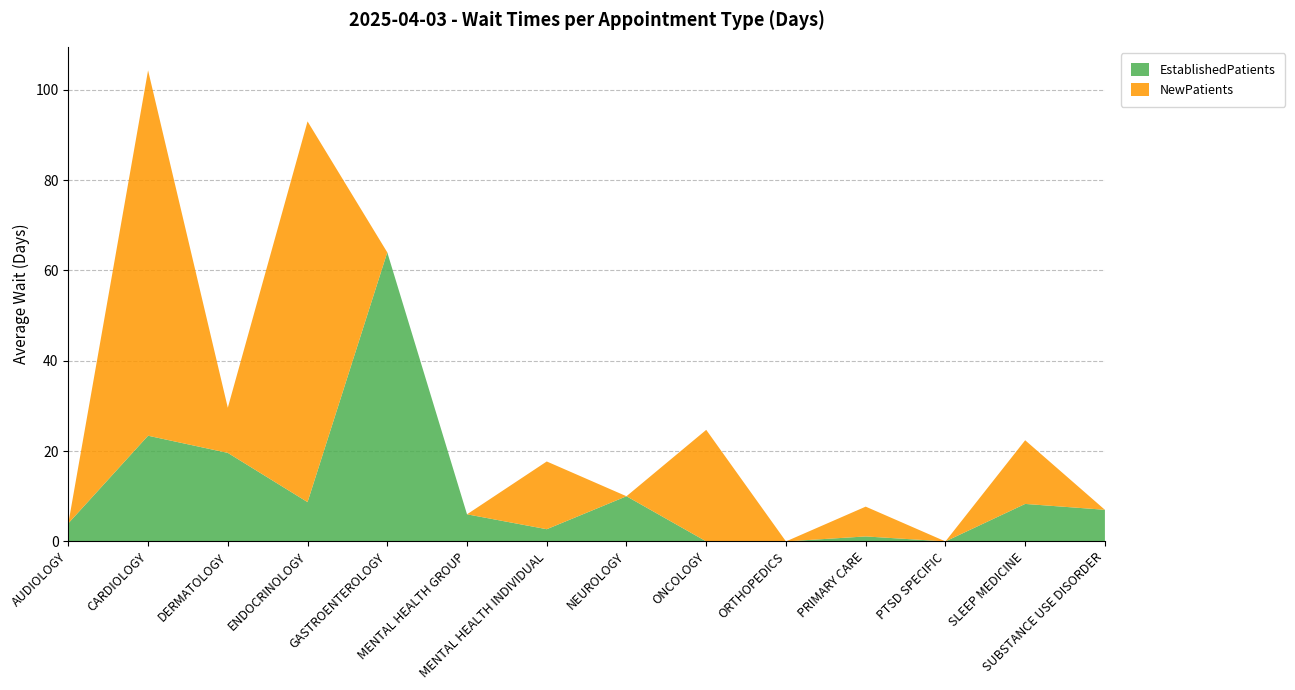

Reading right to left, what are all the values shown in this chart?

EstablishedPatients: SUBSTANCE USE DISORDER=7.0	SLEEP MEDICINE=8.3	PTSD SPECIFIC=0.0	PRIMARY CARE=1.1	ORTHOPEDICS=0.0	ONCOLOGY=0.0	NEUROLOGY=10.0	MENTAL HEALTH INDIVIDUAL=2.7	MENTAL HEALTH GROUP=6.0	GASTROENTEROLOGY=64.0	ENDOCRINOLOGY=8.7	DERMATOLOGY=19.6	CARDIOLOGY=23.4	AUDIOLOGY=4.0
NewPatients: SUBSTANCE USE DISORDER=0.0	SLEEP MEDICINE=14.1	PTSD SPECIFIC=0.0	PRIMARY CARE=6.6	ORTHOPEDICS=0.0	ONCOLOGY=24.7	NEUROLOGY=0.0	MENTAL HEALTH INDIVIDUAL=15.0	MENTAL HEALTH GROUP=0.0	GASTROENTEROLOGY=0.0	ENDOCRINOLOGY=84.3	DERMATOLOGY=10.0	CARDIOLOGY=80.9	AUDIOLOGY=0.0